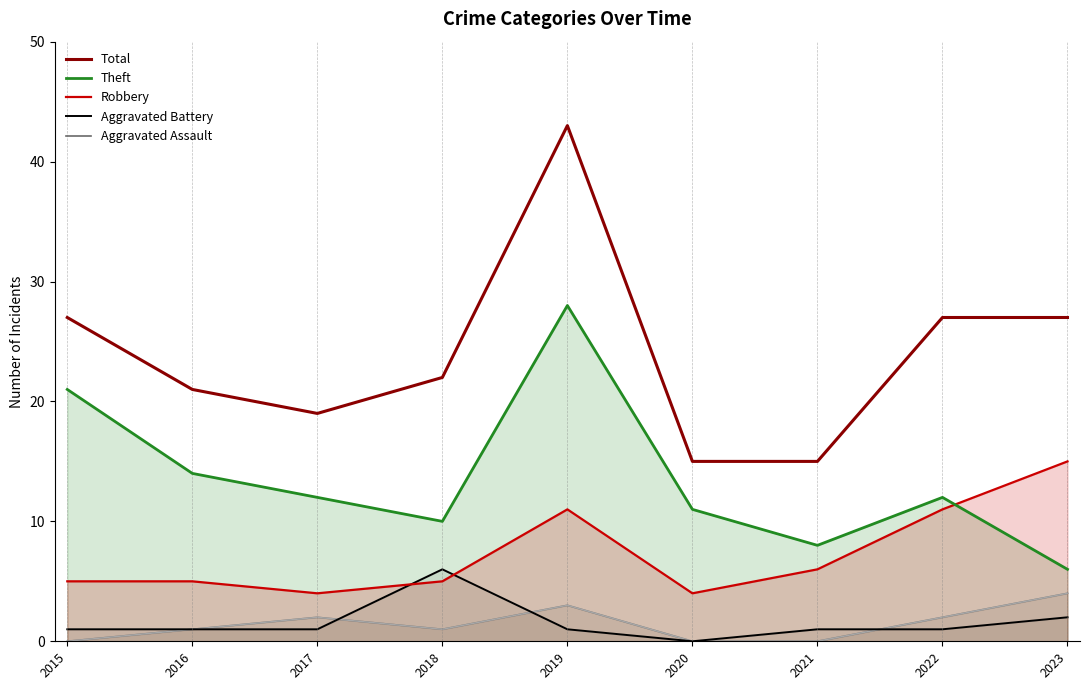

Does the chart have visible grid lines?

No